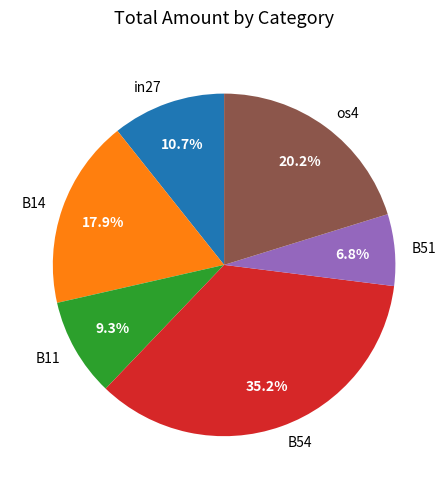

Does in27 account for over 50% of the chart?

No